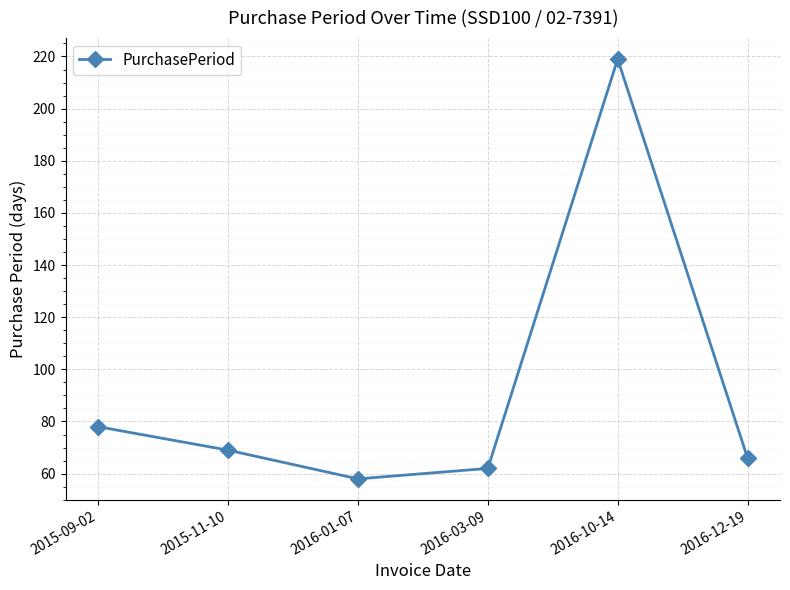

What is the label of the 5th point from the left?

2016-10-14